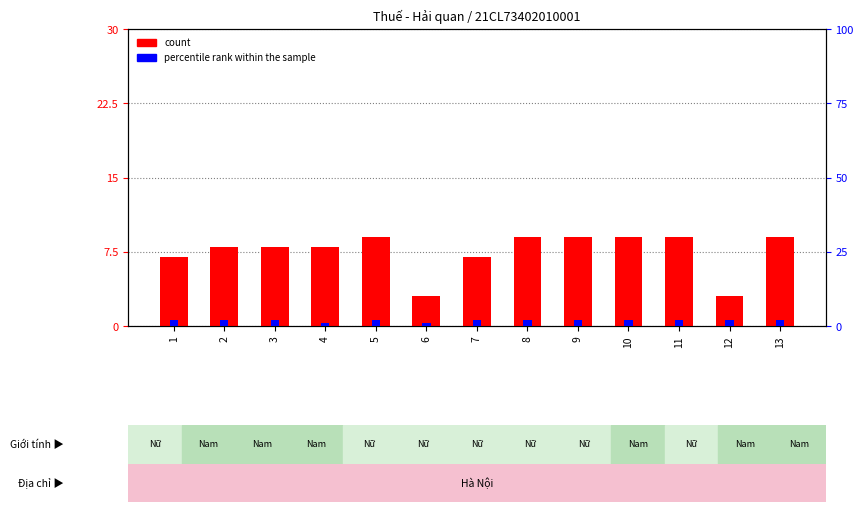

What is the maximum value shown in the chart?

9